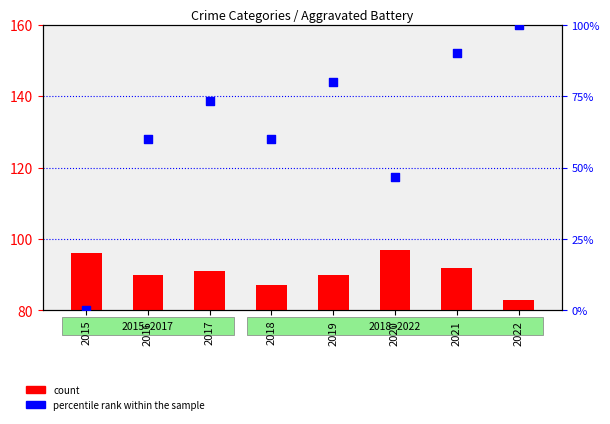

What are all the series names shown in the legend?

count, percentile rank within the sample